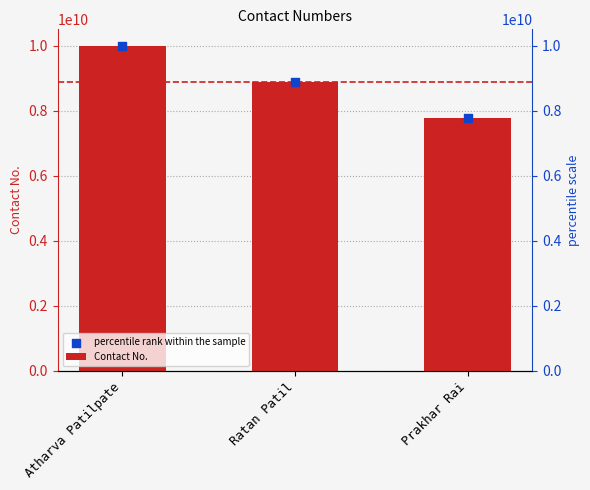

Which series has the largest Y range (max minus min)?

Contact No.